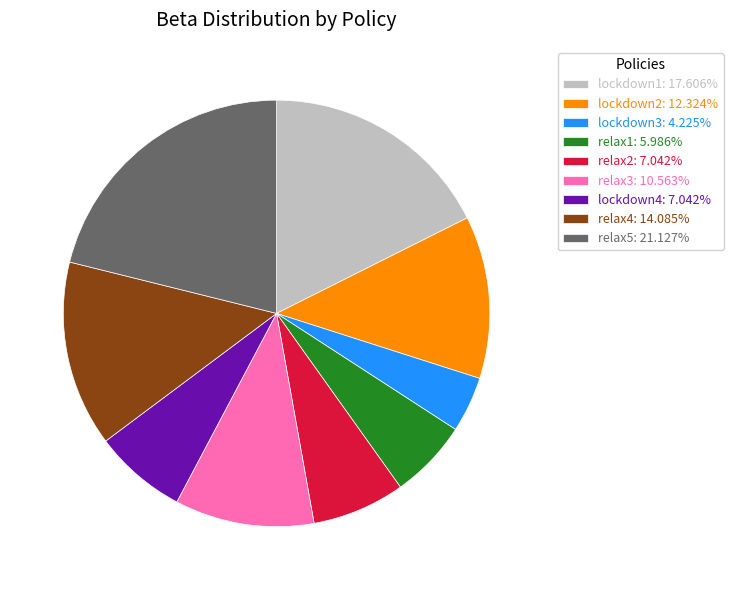

Is it true that relax2 is 20% of the pie?

False